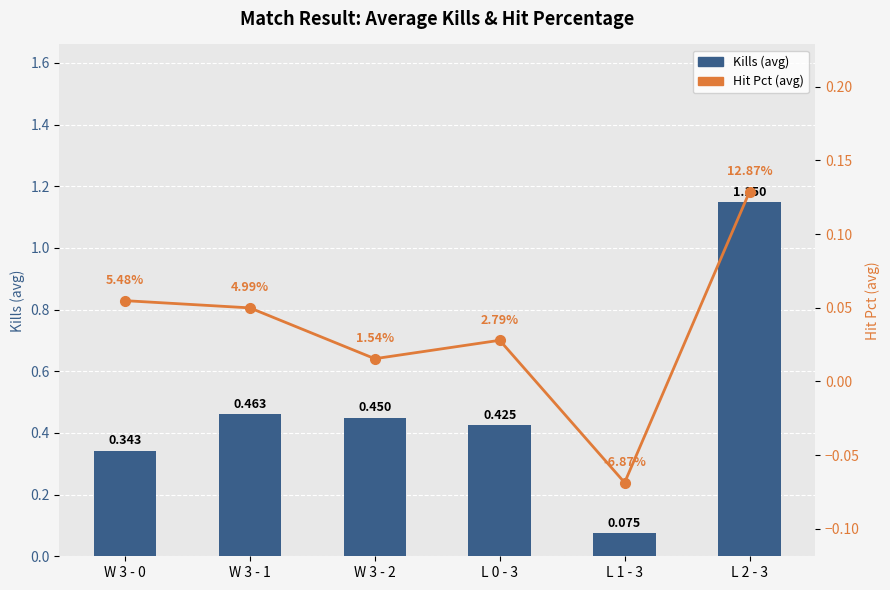

The Hit Pct (avg) series shows 0.0 at W 3 - 2. True or false?

False